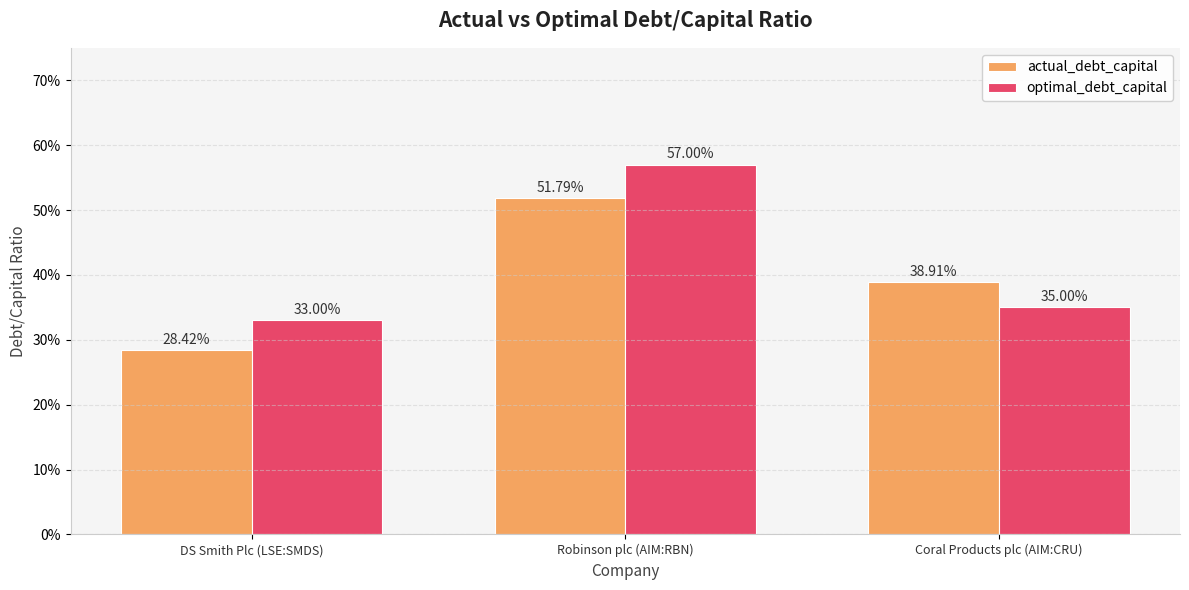

Does the chart contain stacked bars?

No